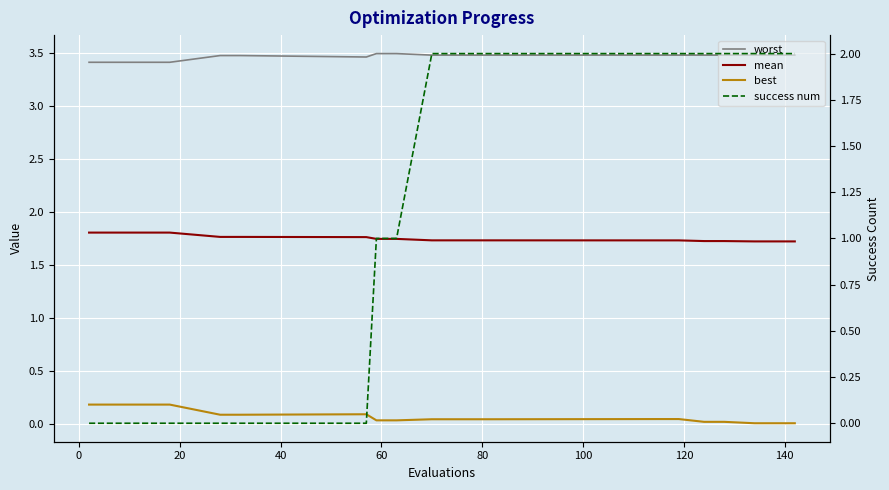

At how many categories does at least one series exceed 1?

20